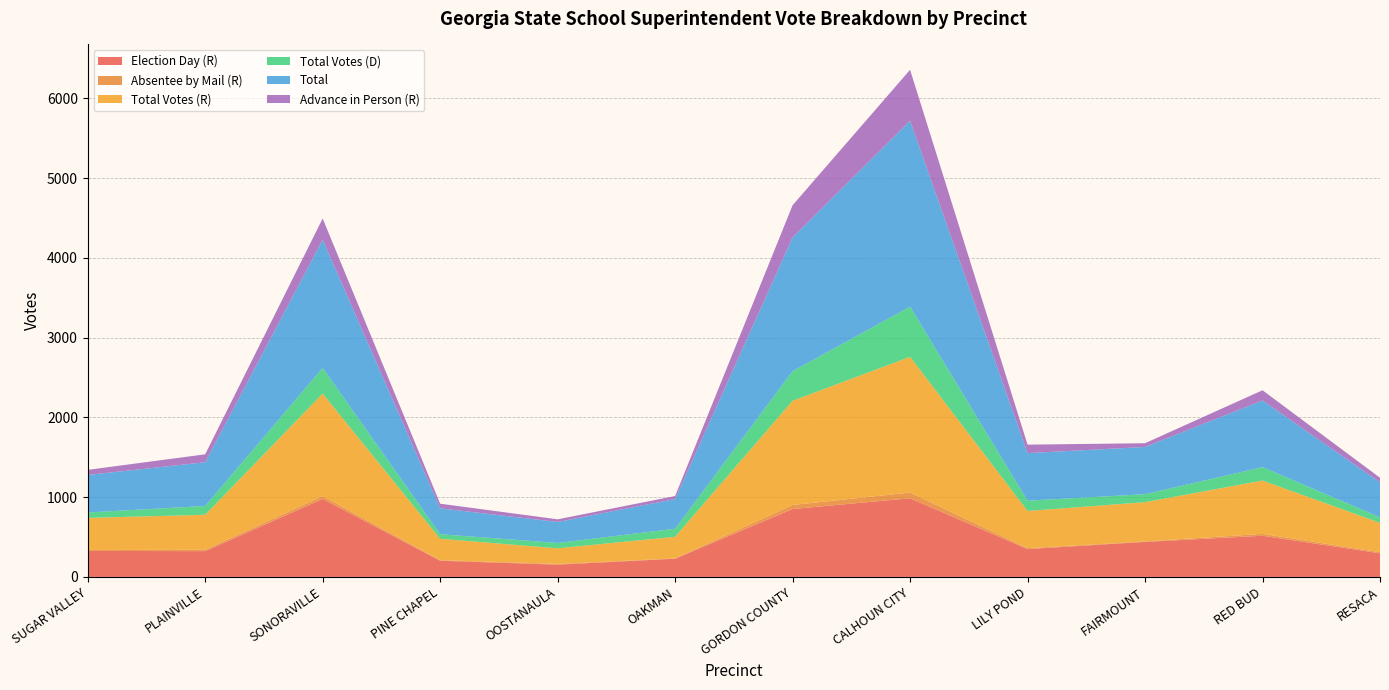

Reading left to right, what are all the values shown in this chart?

Election Day (R): 326	323	978	203	154	228	851	986	349	439	516	296
Absentee by Mail (R): 12	17	36	7	9	4	51	72	11	6	24	14
Total Votes (R): 402	439	1284	268	196	271	1306	1701	467	492	668	368
Total Votes (D): 68	110	322	57	67	101	371	629	129	100	168	70
Total: 470	549	1606	325	263	372	1677	2330	596	592	836	438
Advance in Person (R): 64	99	267	58	33	38	403	639	106	47	128	57